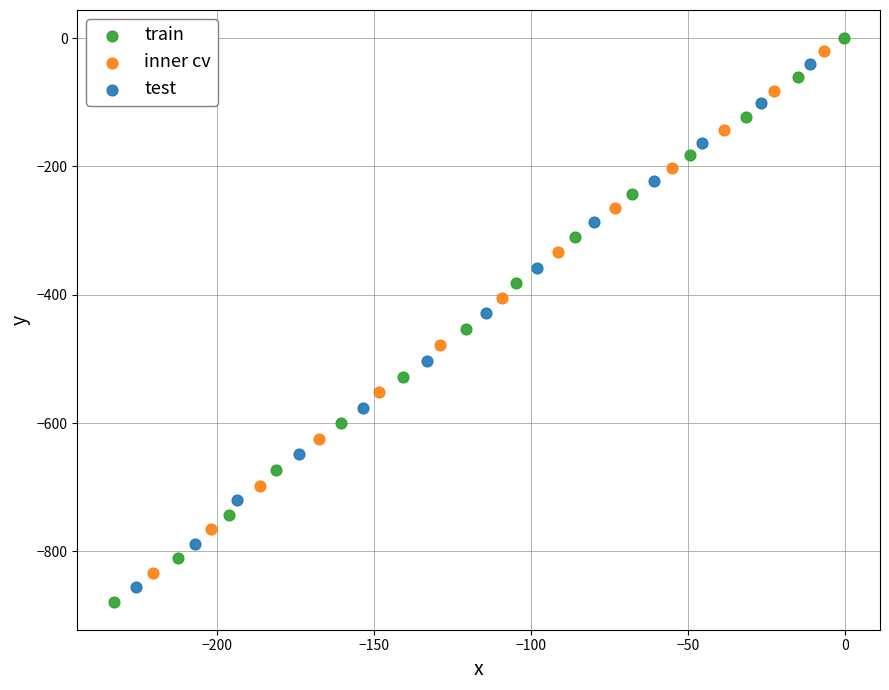

Which series contains the highest Y value?

train